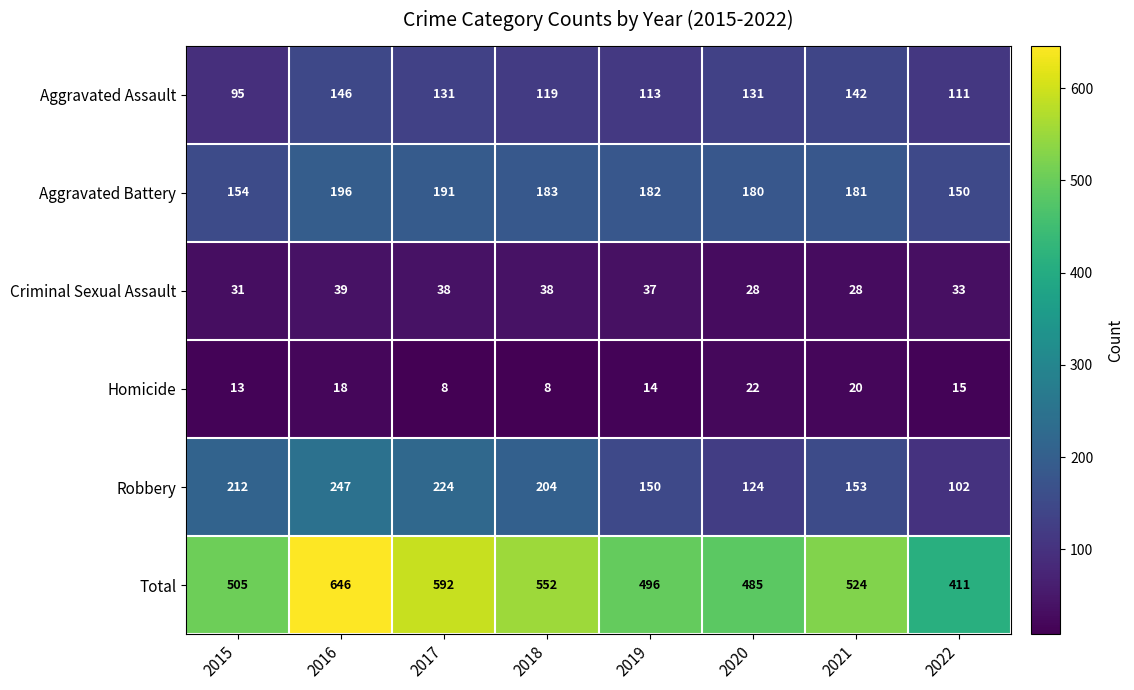

How many data points does each series have?

8